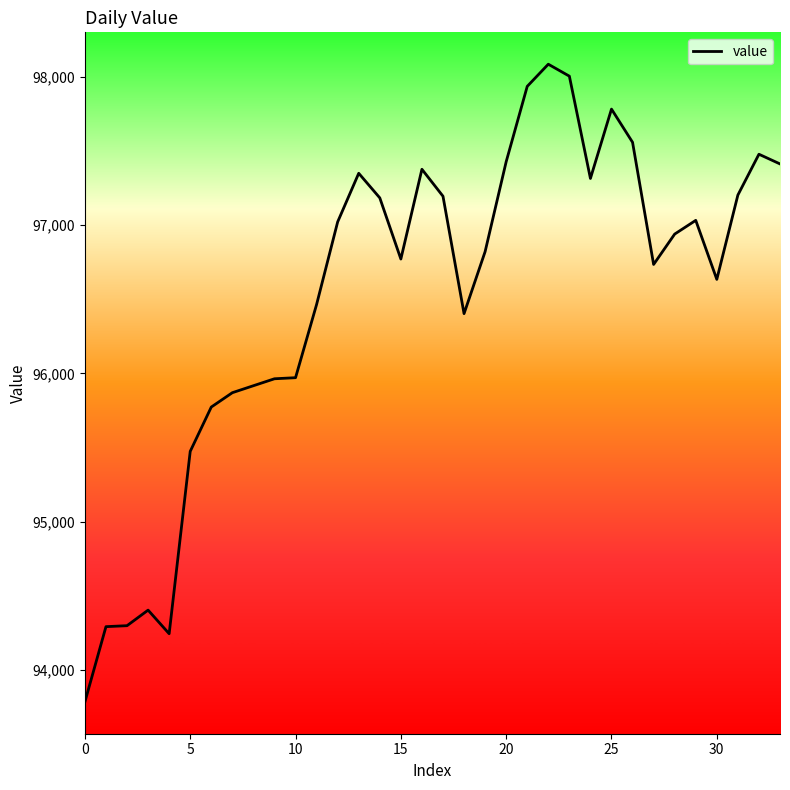

How many lines are shown in the chart?

1